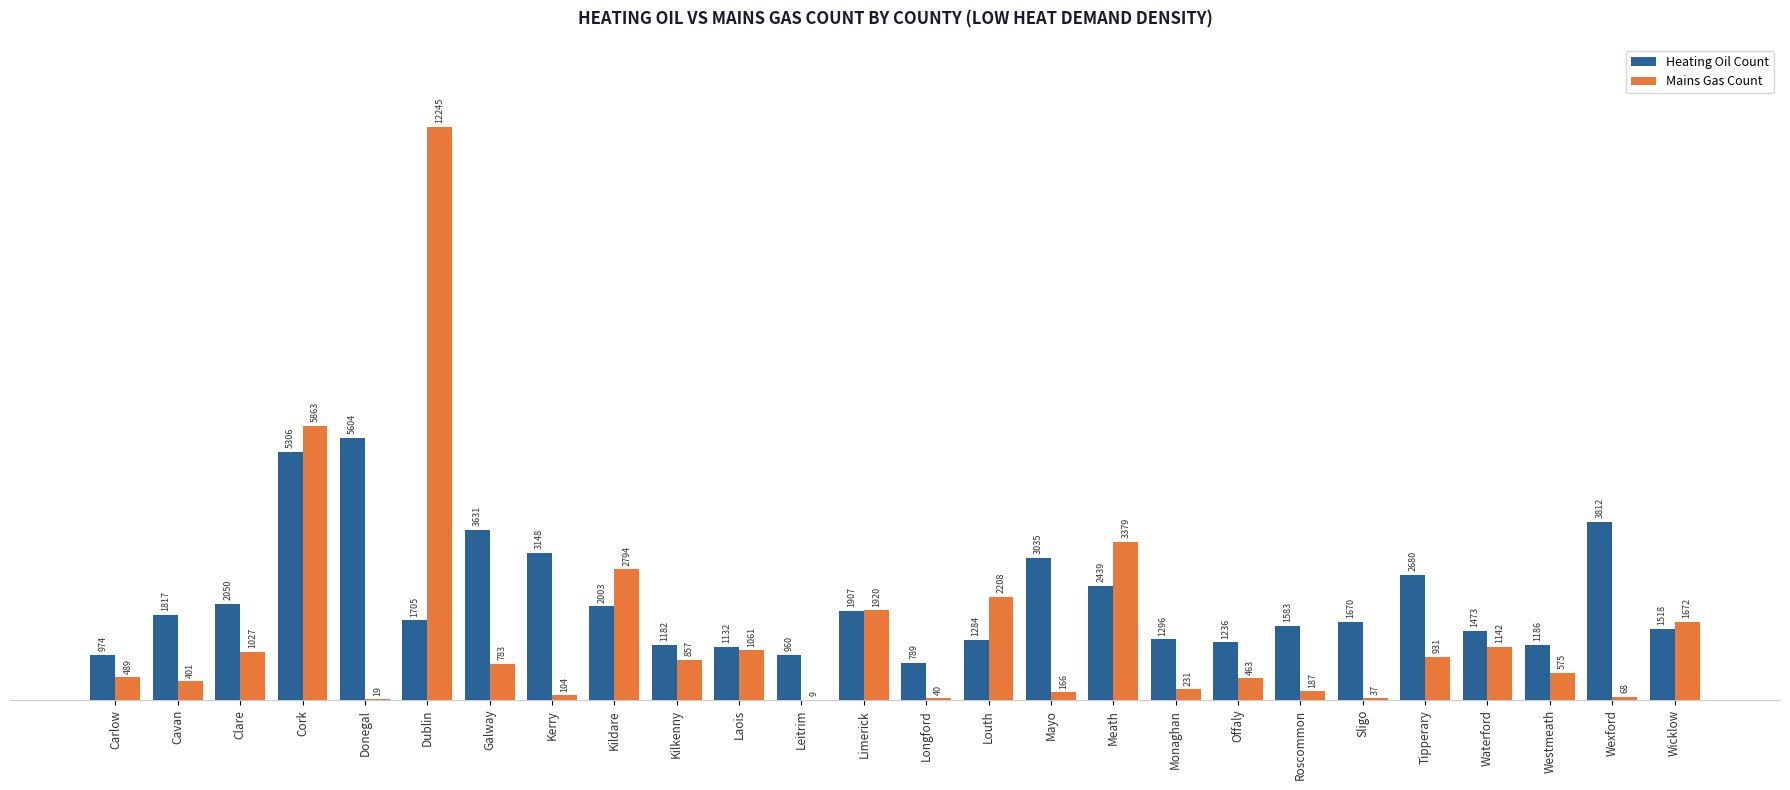

Reading right to left, what are all the values shown in this chart?

Heating Oil Count: Wicklow=1518	Wexford=3812	Westmeath=1186	Waterford=1473	Tipperary=2680	Sligo=1670	Roscommon=1583	Offaly=1236	Monaghan=1296	Meath=2439	Mayo=3035	Louth=1284	Longford=789	Limerick=1907	Leitrim=960	Laois=1132	Kilkenny=1182	Kildare=2003	Kerry=3148	Galway=3631	Dublin=1705	Donegal=5604	Cork=5306	Clare=2050	Cavan=1817	Carlow=974
Mains Gas Count: Wicklow=1672	Wexford=68	Westmeath=575	Waterford=1142	Tipperary=931	Sligo=37	Roscommon=187	Offaly=463	Monaghan=231	Meath=3379	Mayo=166	Louth=2208	Longford=40	Limerick=1920	Leitrim=9	Laois=1061	Kilkenny=857	Kildare=2794	Kerry=104	Galway=783	Dublin=12245	Donegal=19	Cork=5863	Clare=1027	Cavan=401	Carlow=489